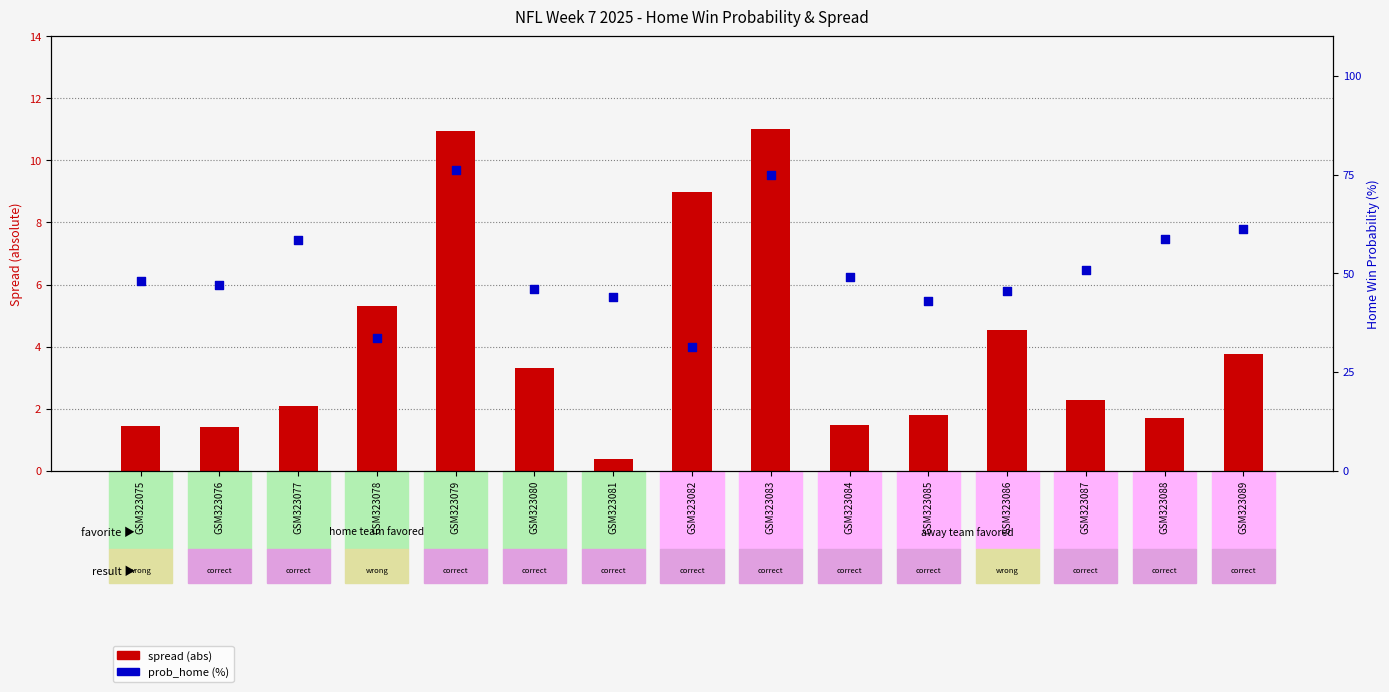

What are all the series names shown in the legend?

spread (abs), prob_home (%)